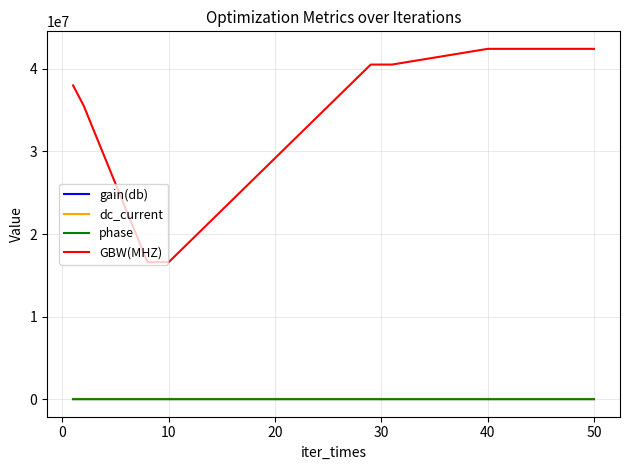

How many times do gain(db) and phase cross each other?

2